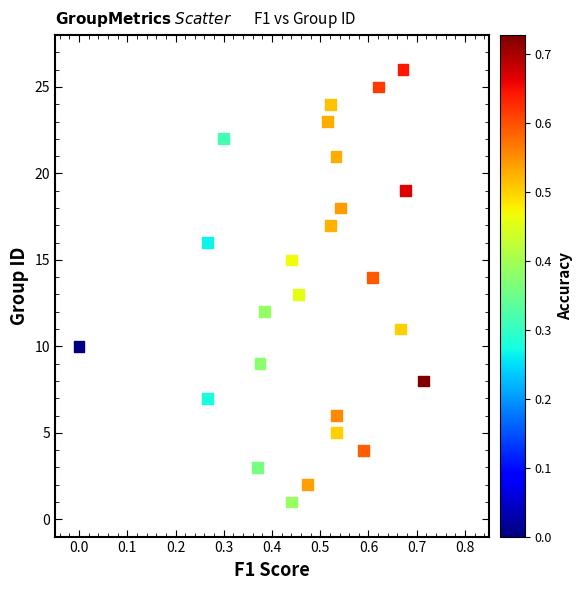

What is the range of Y values (max minus min)?

25